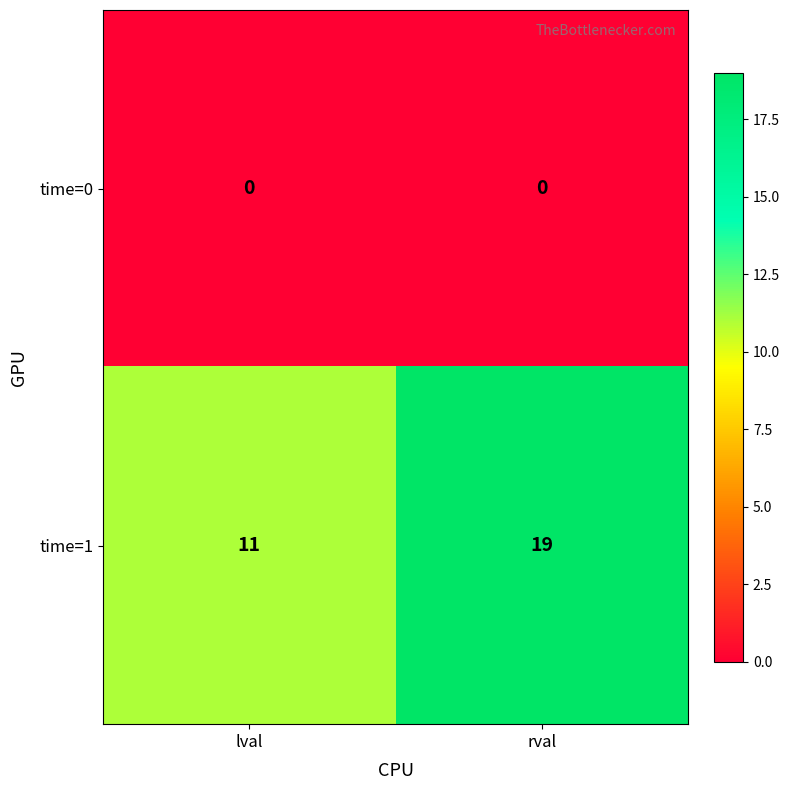

Reading left to right, extract all data points from this chart.

time=0: lval=0	rval=0
time=1: lval=11	rval=19